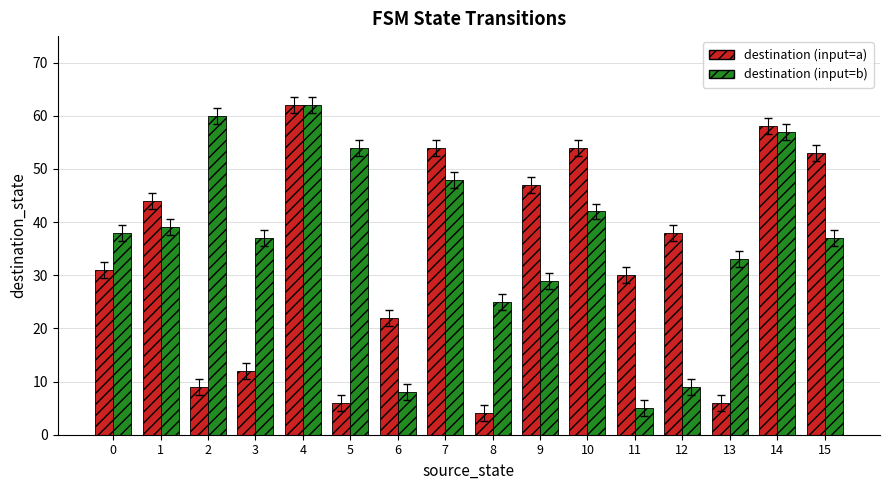

List the series in order of their overall mean, lowest first.

destination (input=a), destination (input=b)